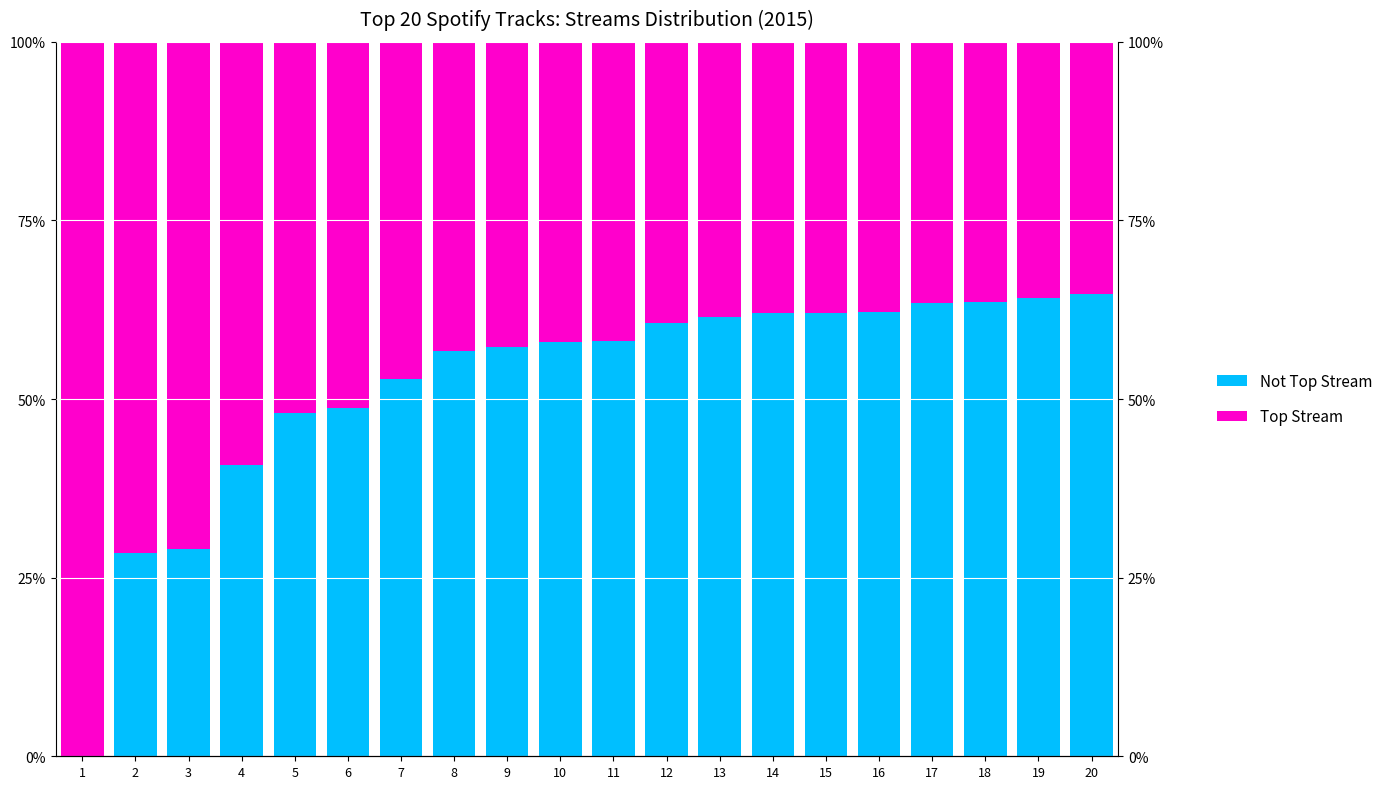

What is the difference between the highest and lowest values at 6?

2.6